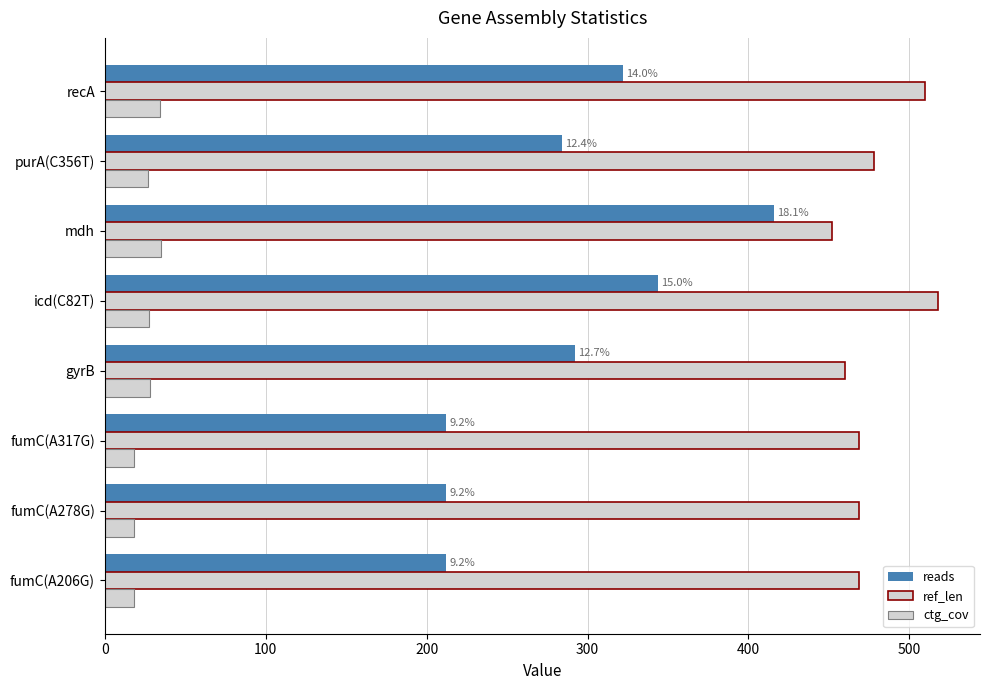

How many values in the ctg_cov series exceed 27?

5